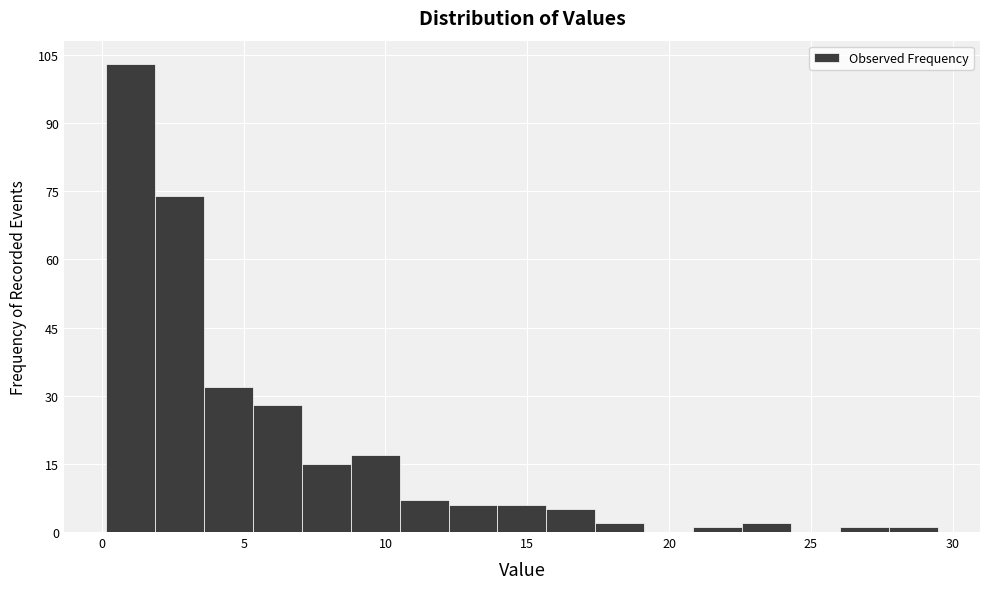

Read against the x-axis, roughly where is the centre of the tallest bar?

1.0